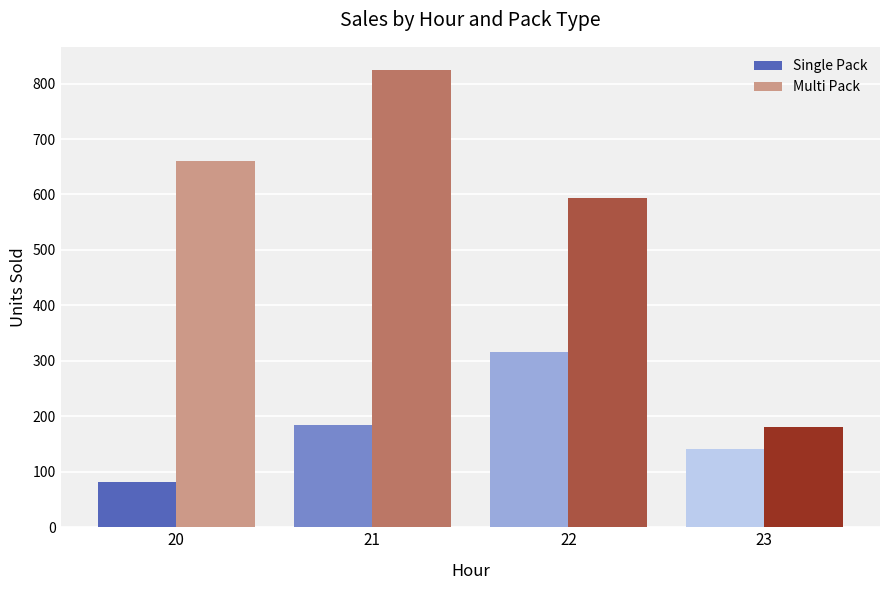

Reading left to right, extract all data points from this chart.

Single Pack: 81	184	316	141
Multi Pack: 660	825	593	181